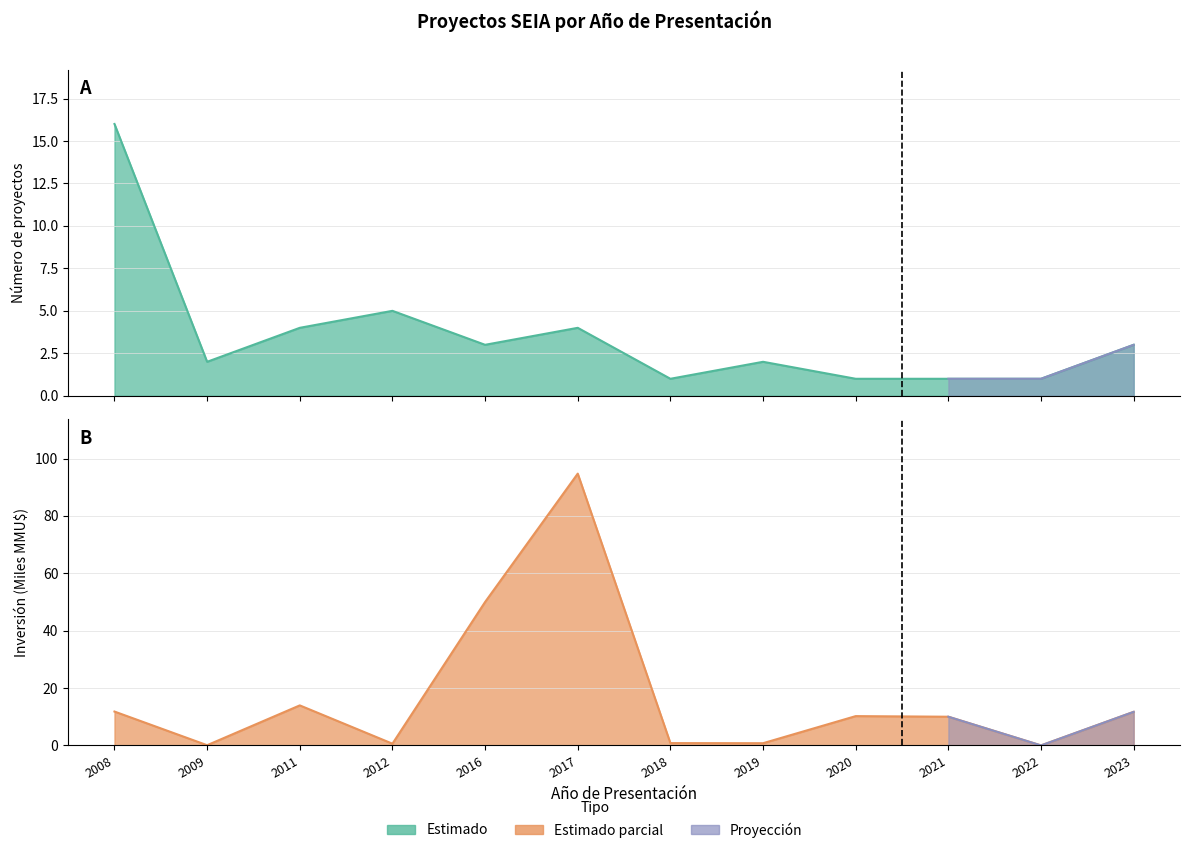

How many values in the Count series exceed 3?

4